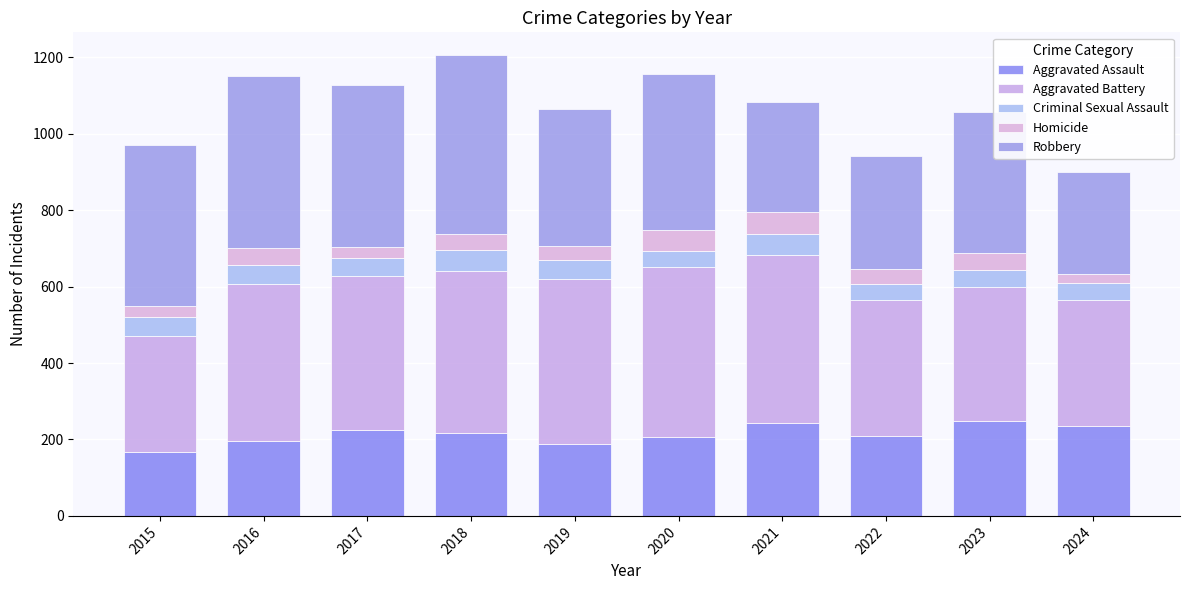

Are the bars horizontal?

No